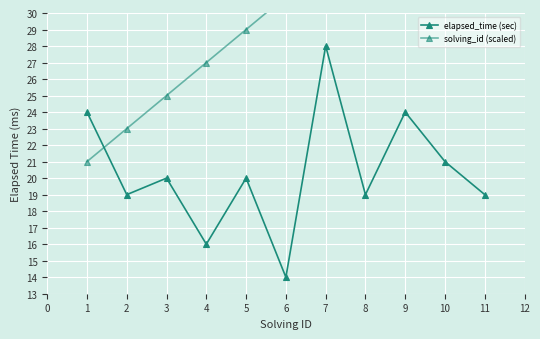

List the series in order of their peak value, lowest first.

elapsed_time (sec), solving_id (scaled)